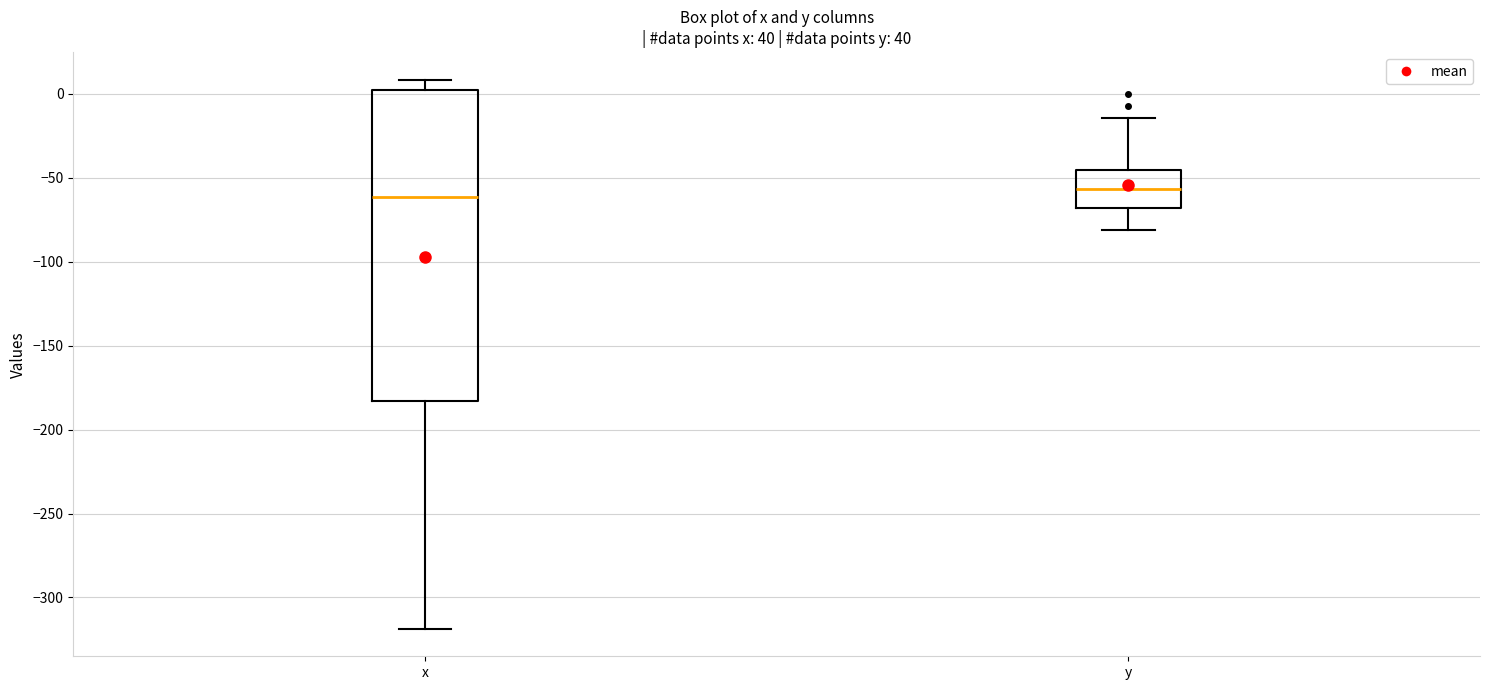

Reading left to right, transcribe this box plot: for each box, give where its median line is, the range the box spans, and where its two whiskers end, as read against the y-axis. The values are not printed on the chart, so give them approximately, as read against the axis.

x: median -60, box -185 to 0, whiskers -320 to 10
y: median -55, box -70 to -45, whiskers -80 to -15